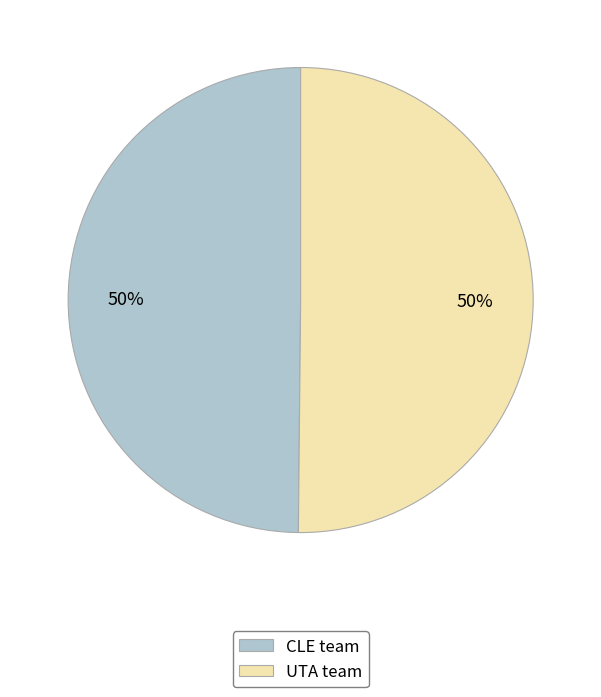

What percentage is the CLE team slice, to the nearest percent?

50%